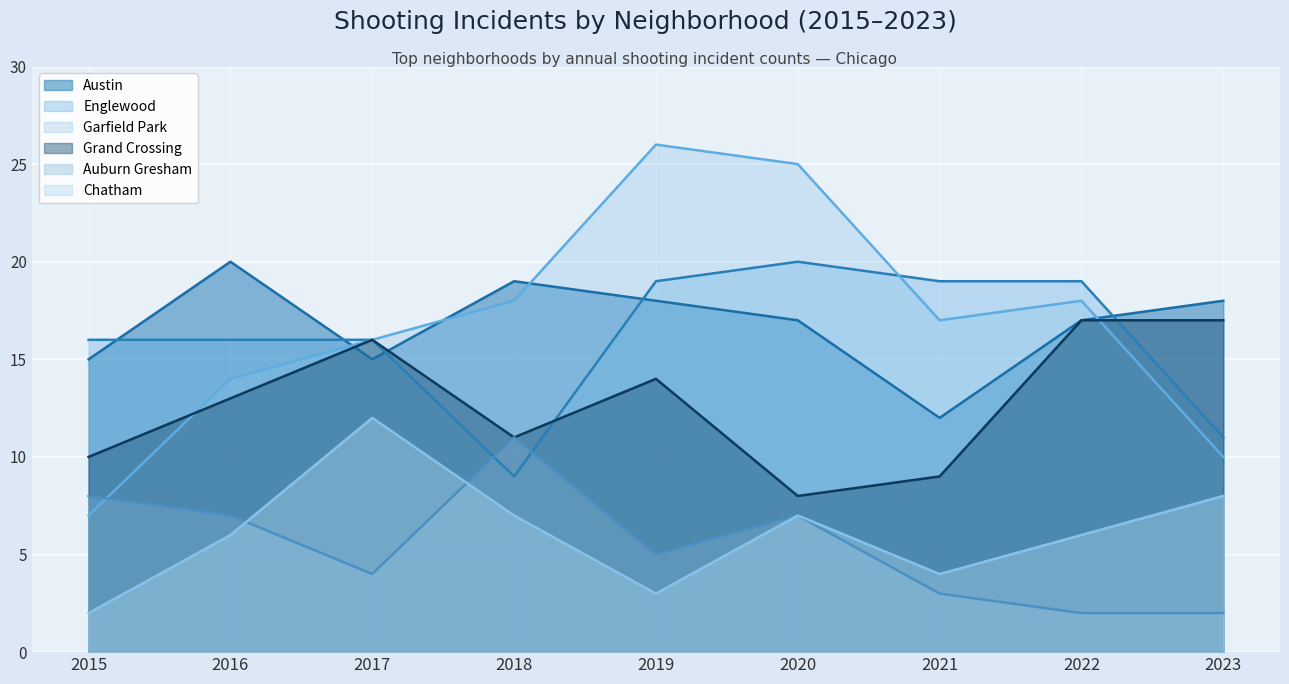

The Auburn Gresham series shows 1 at 2023. True or false?

False